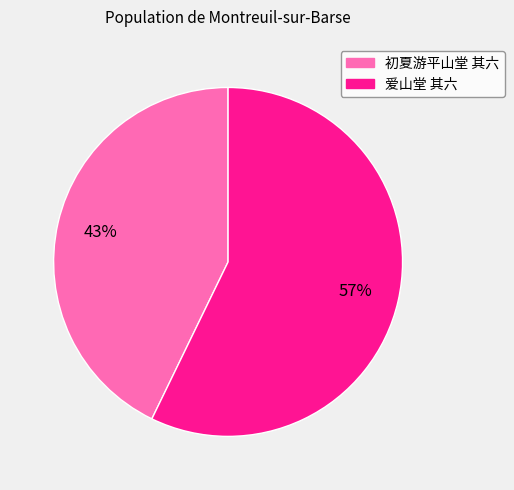

Count the number of slices in the pie.

2